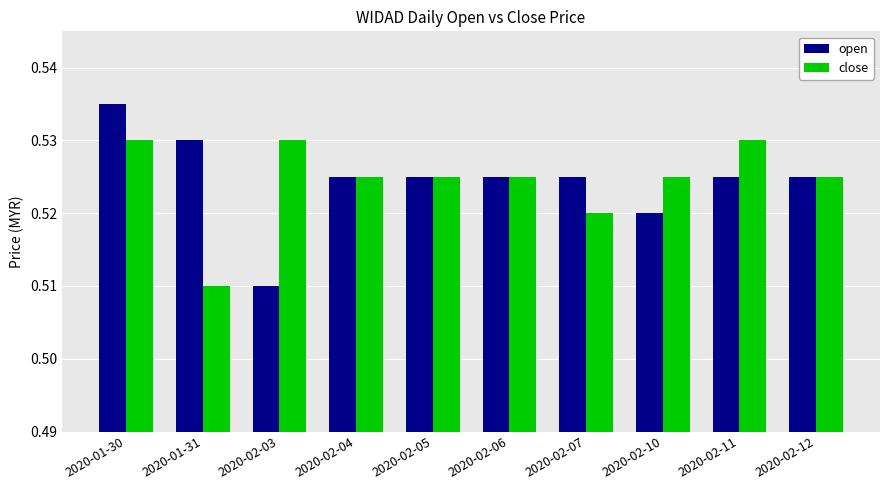

Which series has the widest spread of values?

open